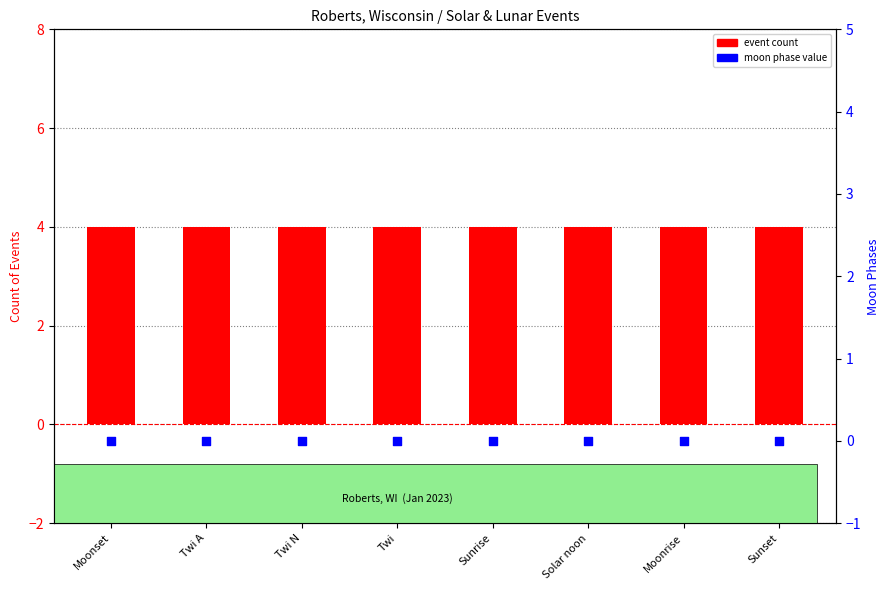

What is the total value across all series at Sunset?

4